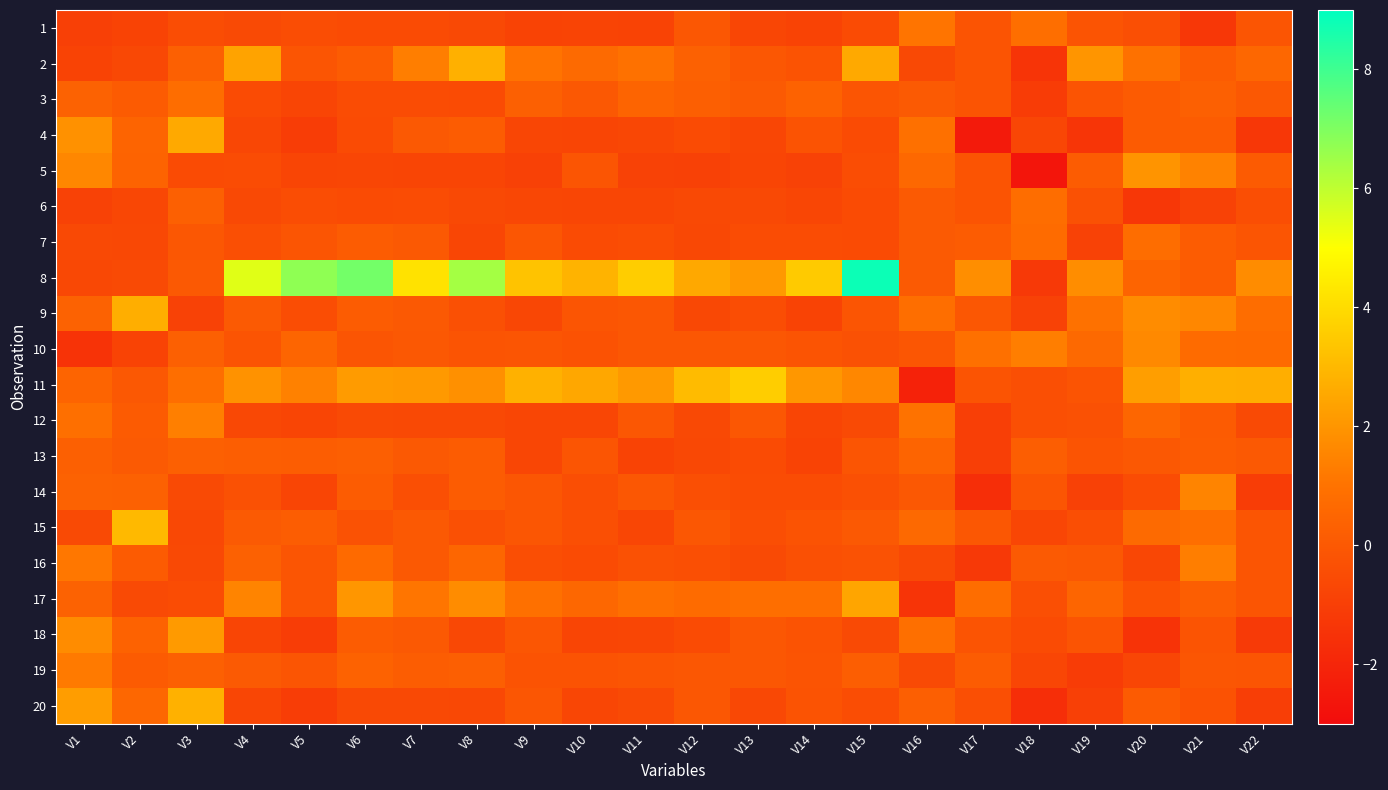

Which series has the largest range (max minus min)?

8